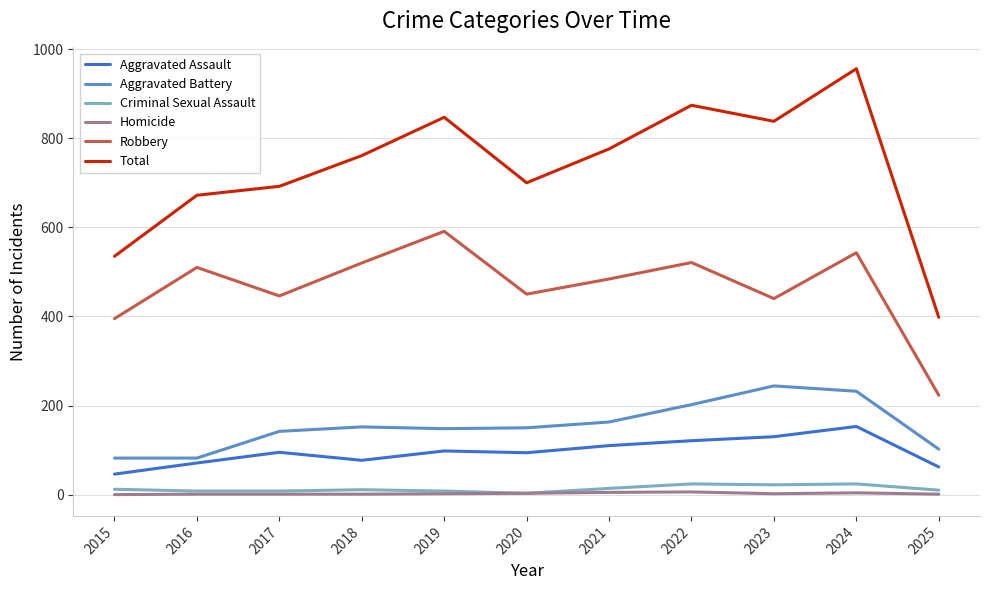

What is the sum of the Aggravated Assault values at 2022 and 2017?

216